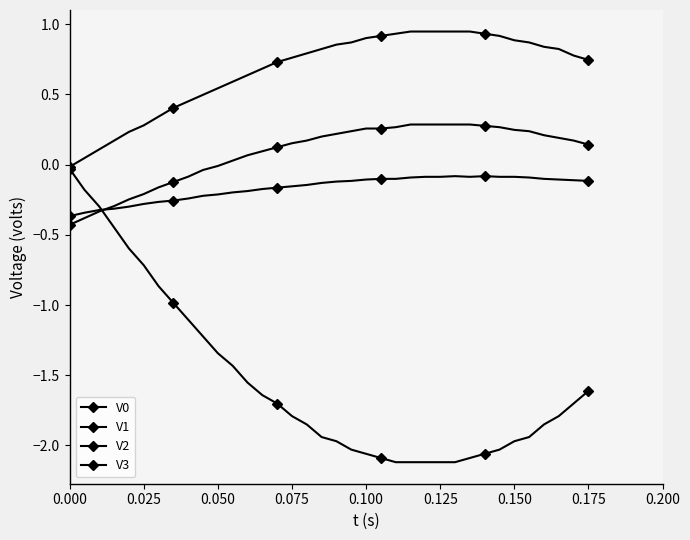

Which series has the largest total across all categories?

V0